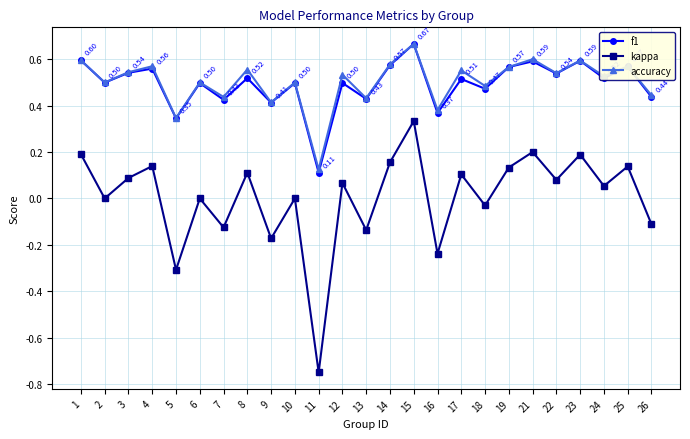

True or false: accuracy and kappa intersect in this chart.

False